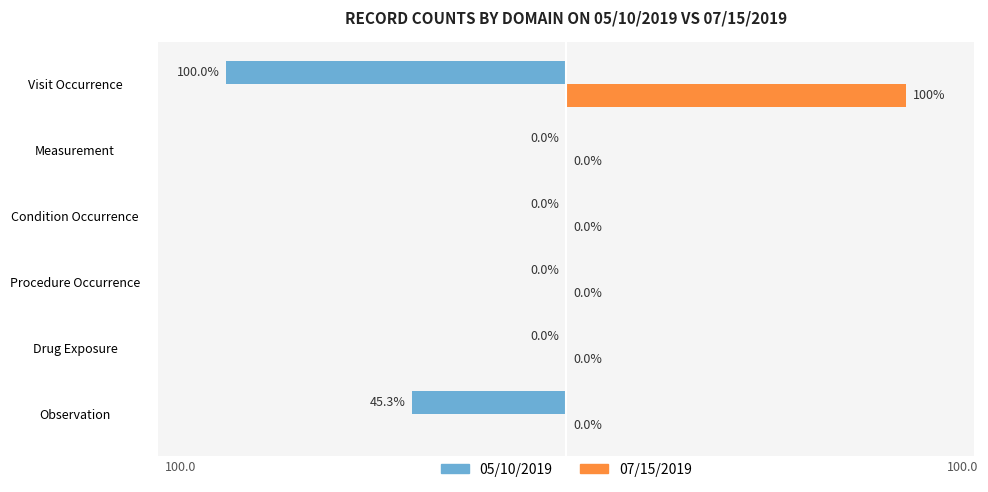

Which category has the highest value across all series?

Visit Occurrence